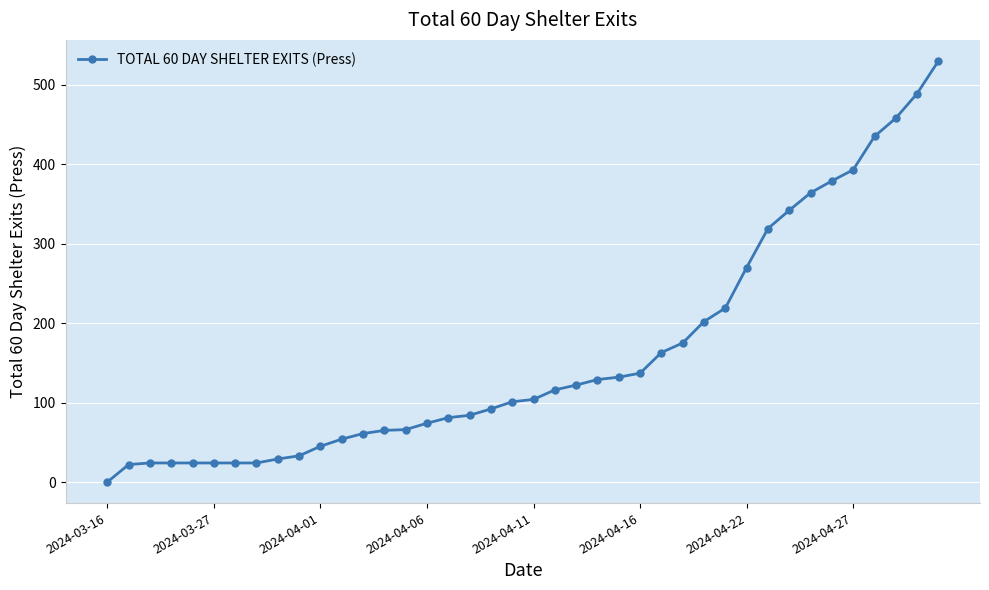

What is the sum of all values?

6429